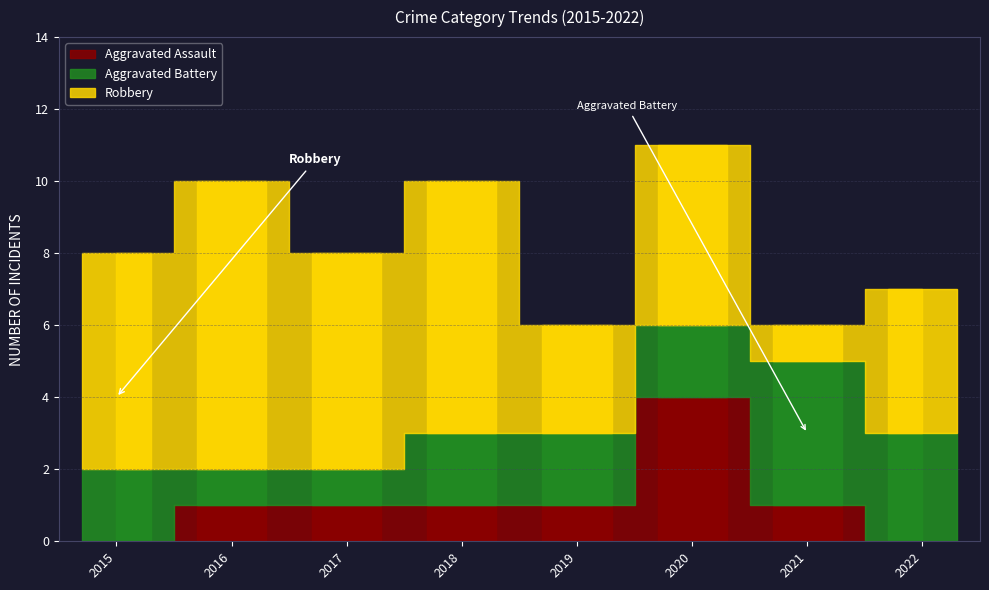

What is the difference between the maximum and second lowest values in the Robbery series?

5